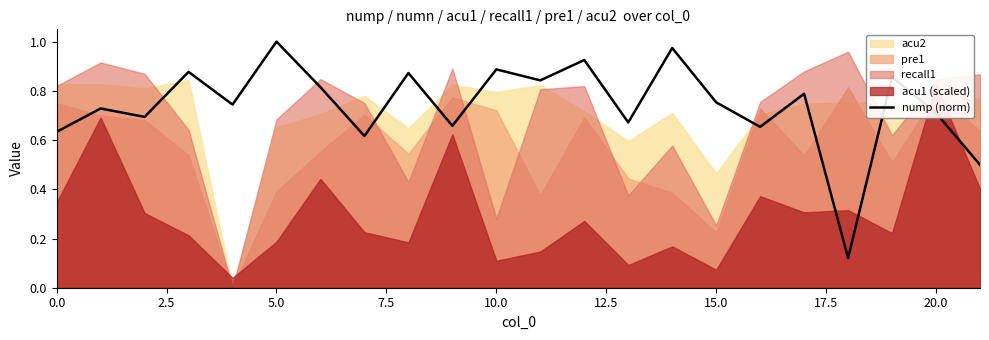

What position from the right is 11?

11